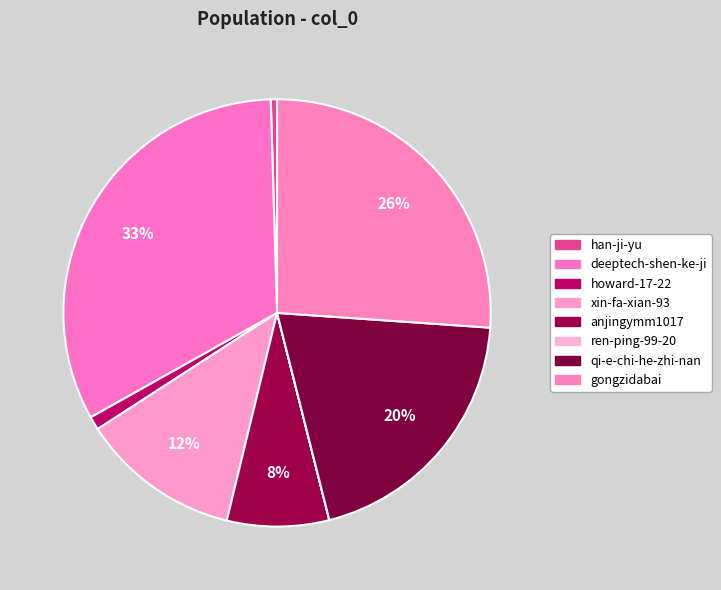

Which category has the biggest portion of the pie?

deeptech-shen-ke-ji